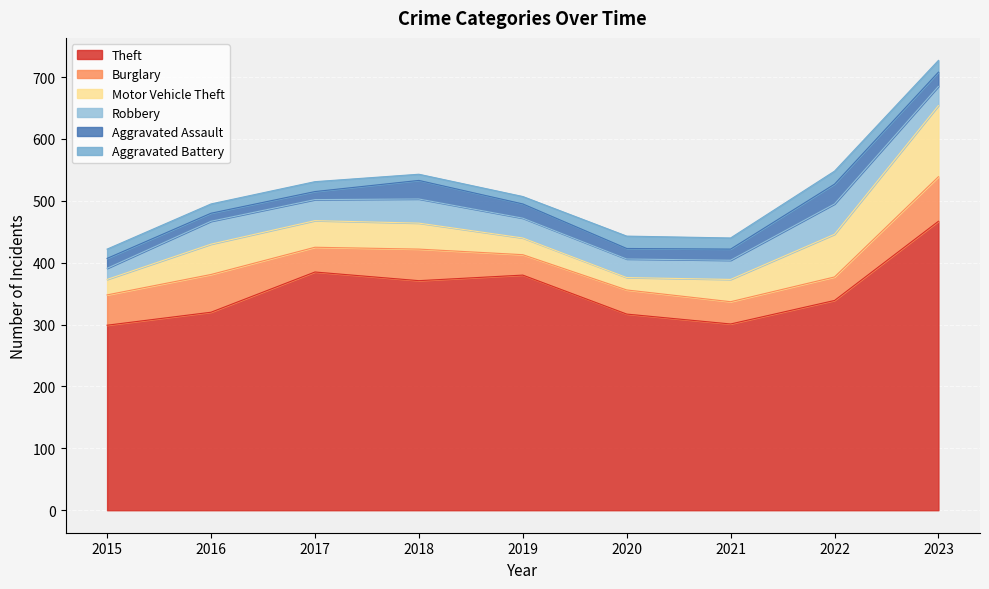

What is the difference between the Motor Vehicle Theft values at 2016 and 2021?

13